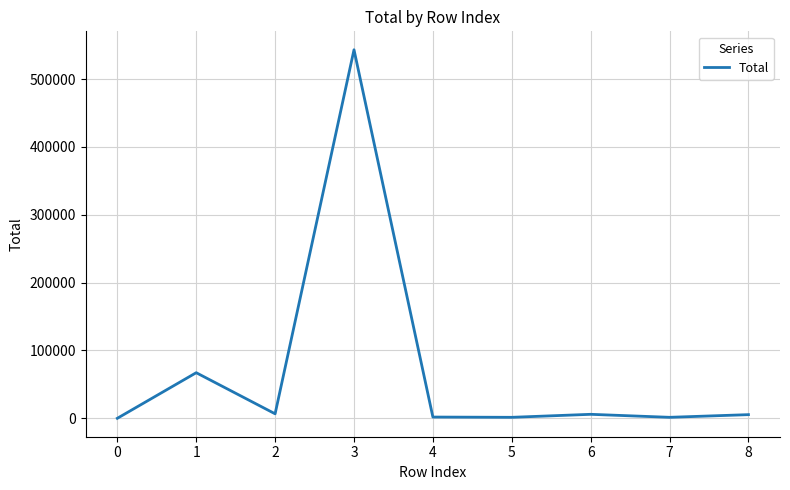

What is the difference between the second highest and minimum values?

67178.1